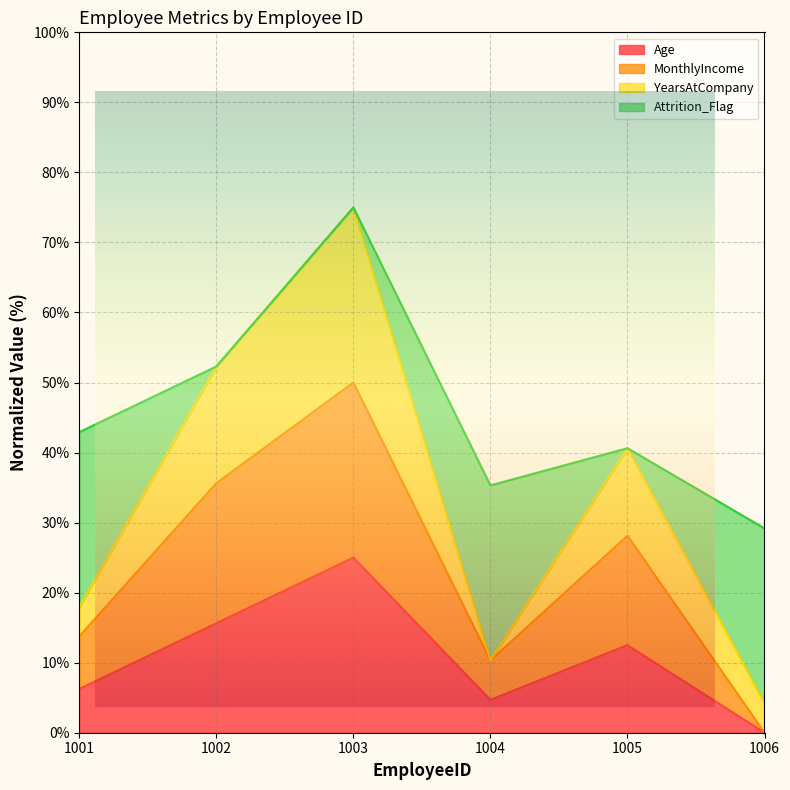

At which category is the sum across all series the highest?

1003